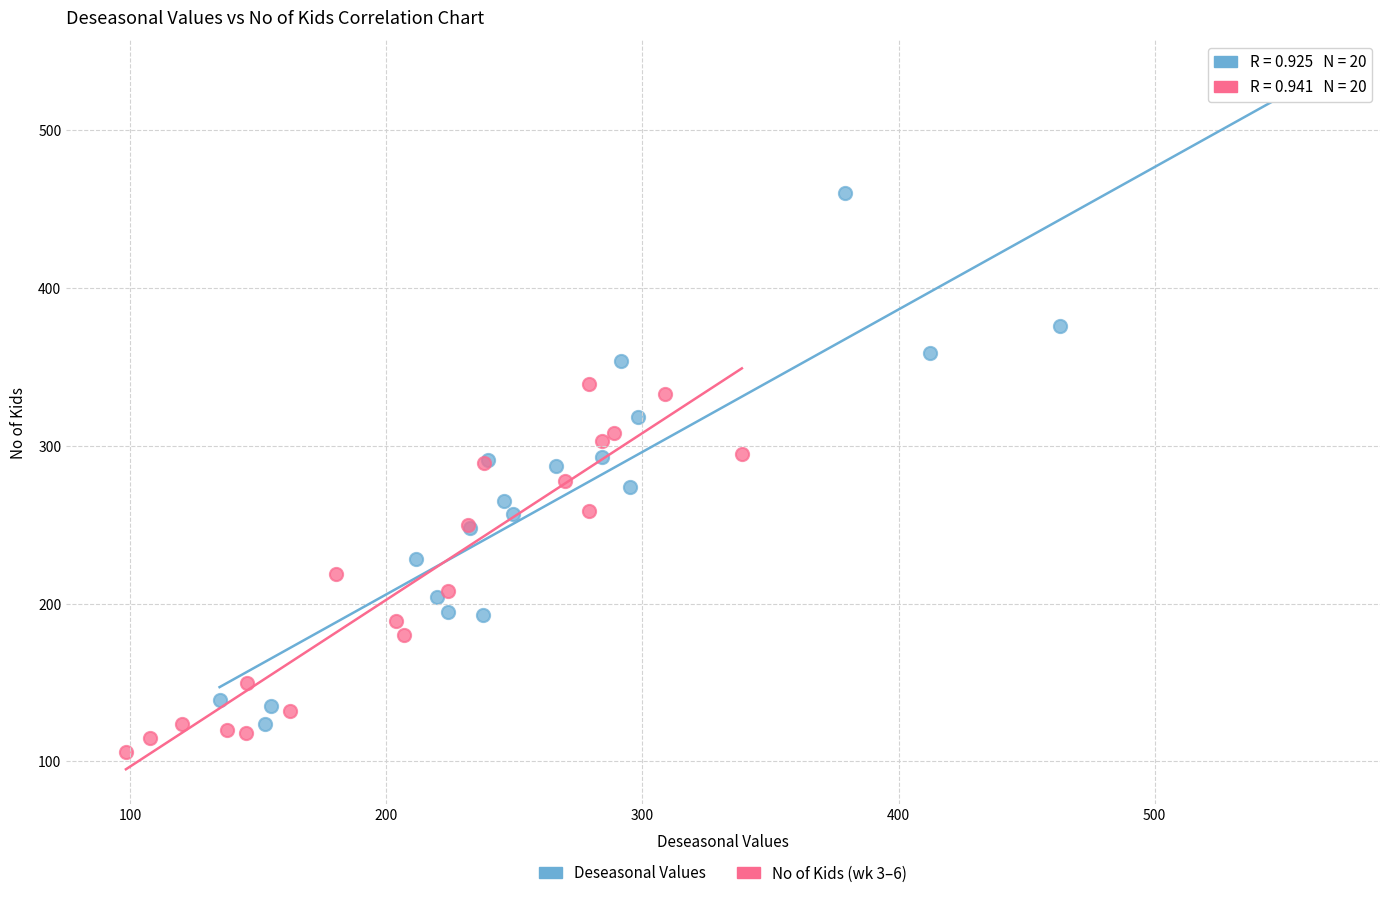

Which series contains the lowest Y value?

No of Kids (wk 3–6)